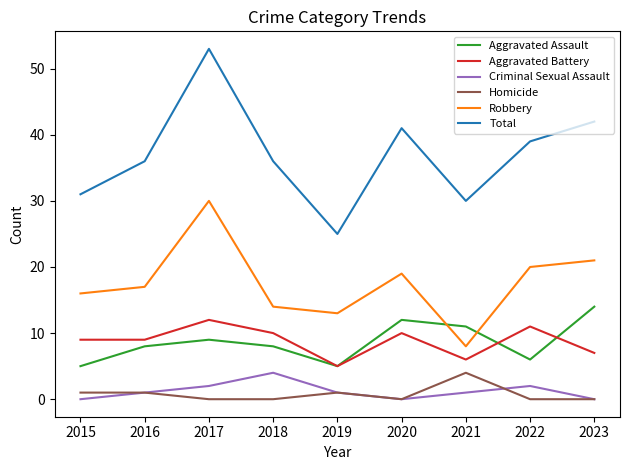

Reading right to left, list all the values displayed in this chart.

Aggravated Assault: 14	6	11	12	5	8	9	8	5
Aggravated Battery: 7	11	6	10	5	10	12	9	9
Criminal Sexual Assault: 0	2	1	0	1	4	2	1	0
Homicide: 0	0	4	0	1	0	0	1	1
Robbery: 21	20	8	19	13	14	30	17	16
Total: 42	39	30	41	25	36	53	36	31